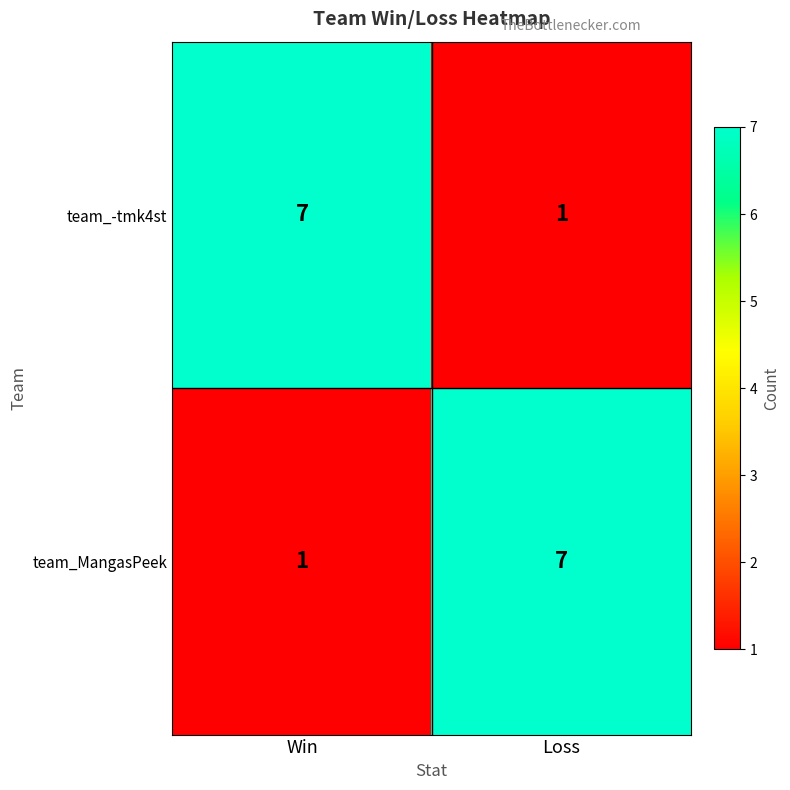

Is the value of team_-tmk4st at Win greater than the value of team_MangasPeek at Win?

Yes